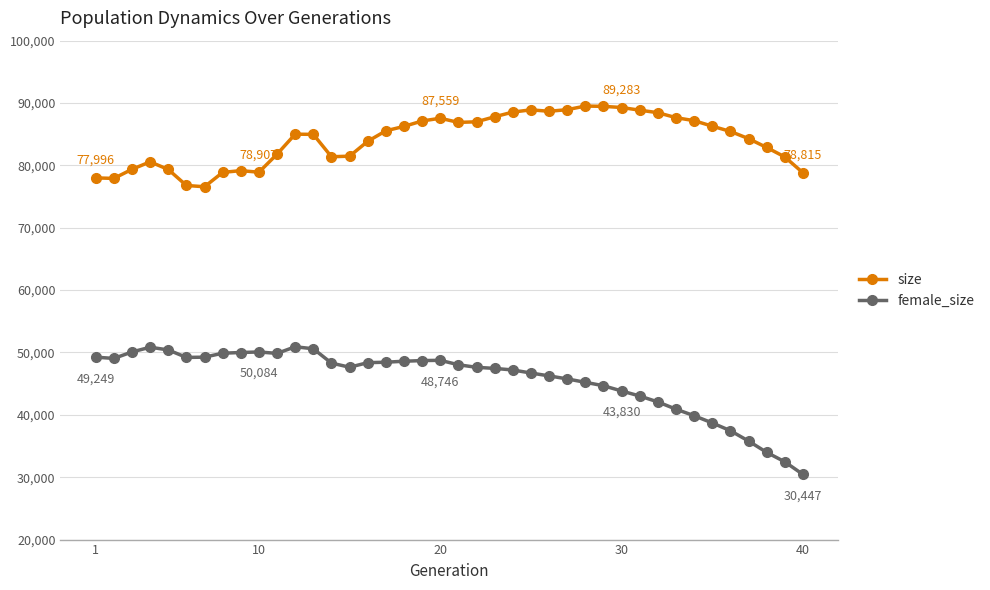

What is the maximum value shown in the chart?

89516